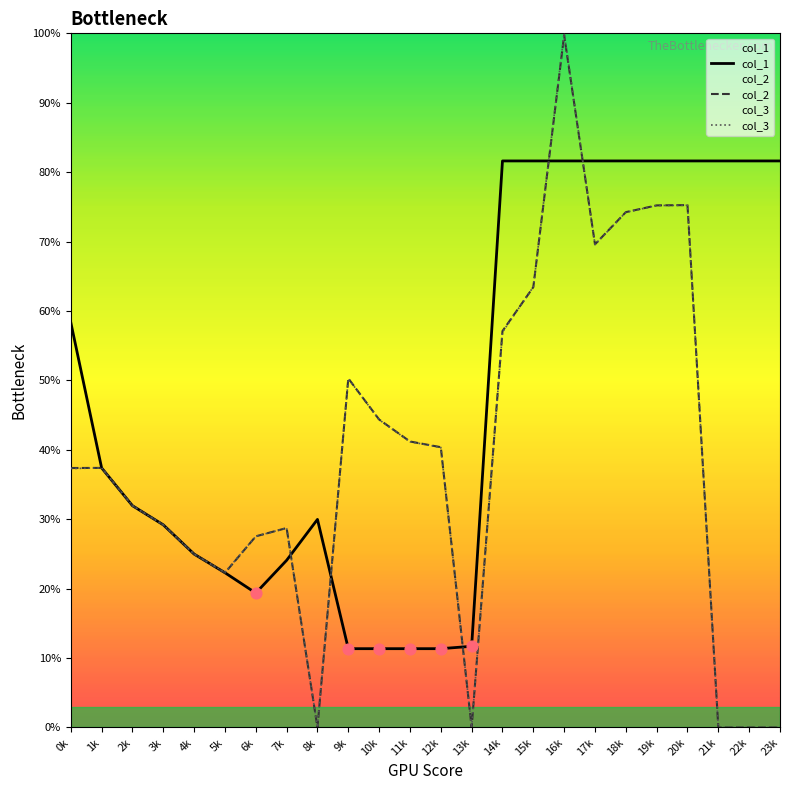

Which series contains the highest Y value?

col_3